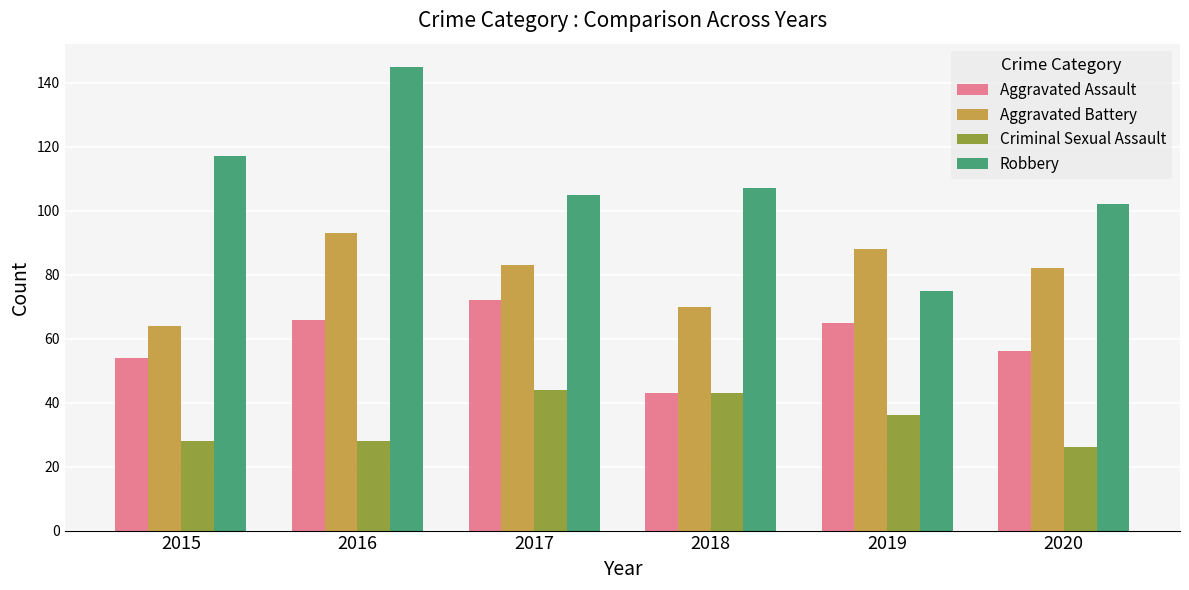

List the series in order of their overall mean, highest first.

Robbery, Aggravated Battery, Aggravated Assault, Criminal Sexual Assault